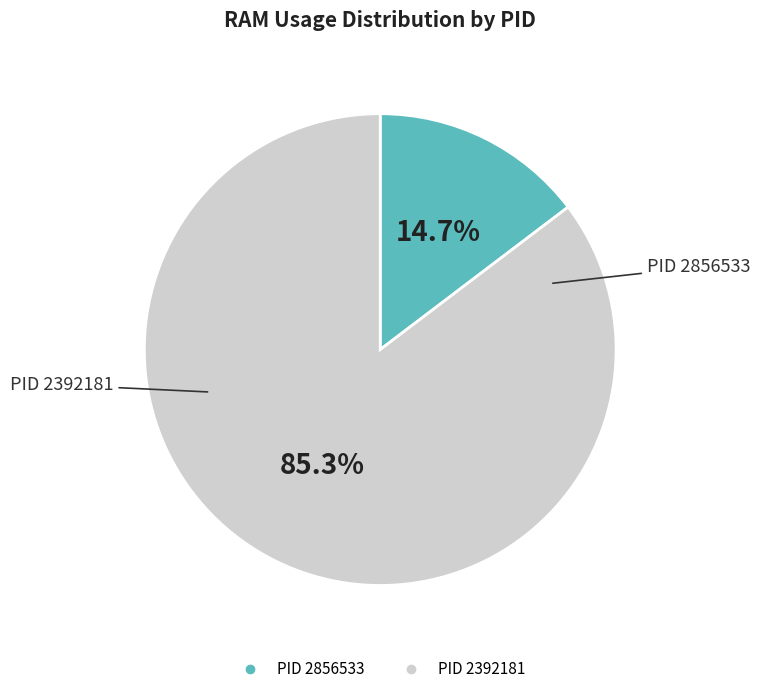

Is there a majority slice in this chart?

Yes